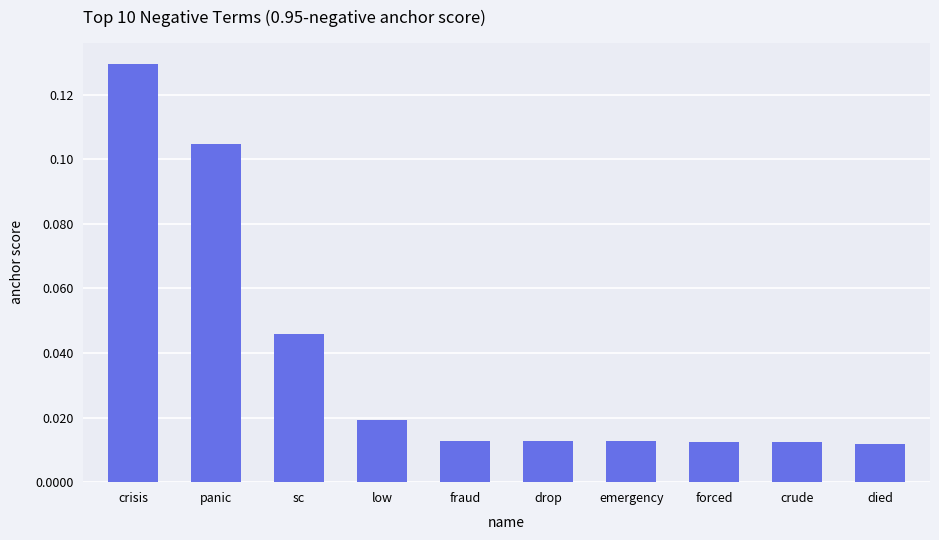

What is the sum of all values?

0.4